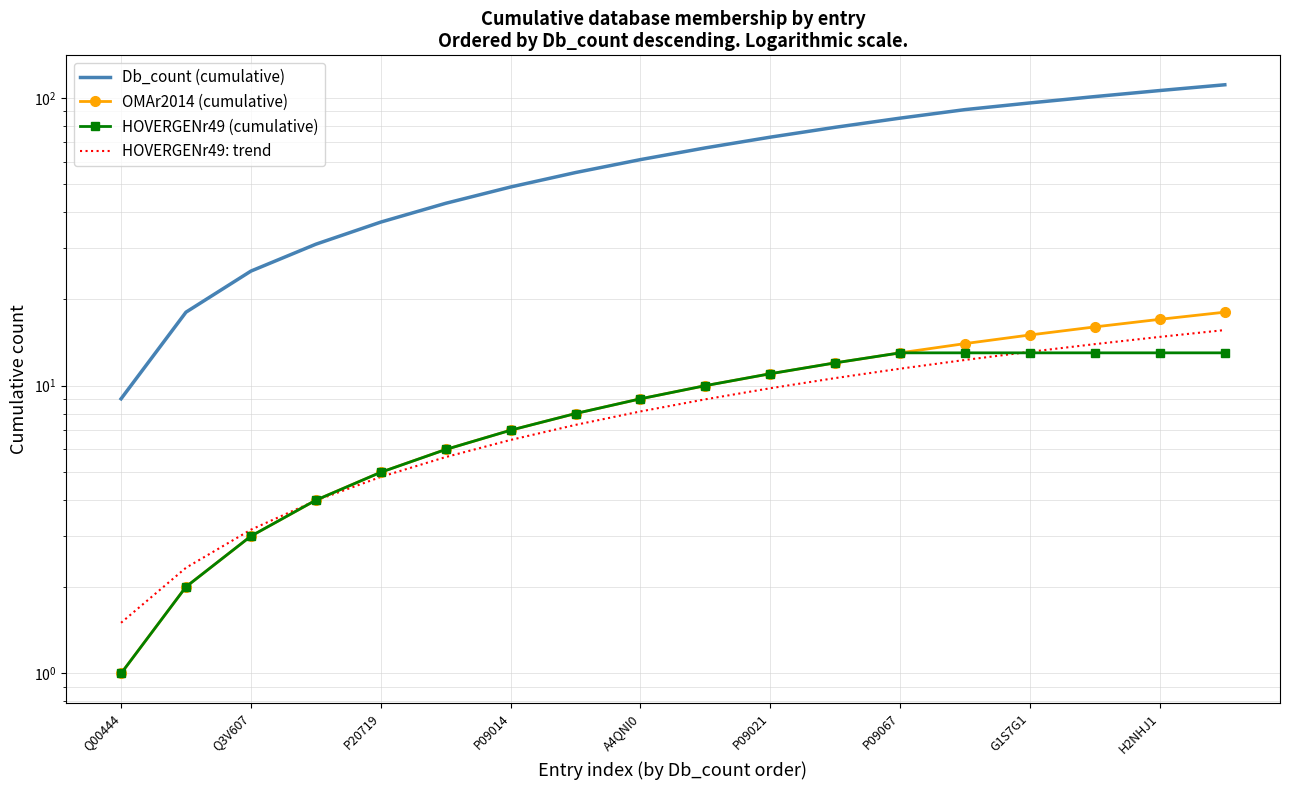

Rank the categories by HOVERGENr49: trend value from highest to lowest.

17, 16, 15, 14, 13, 12, 11, 10, 9, H2NHJ1, G1S7G1, P09067, P09021, A4QNI0, P09014, P20719, Q3V607, Q00444